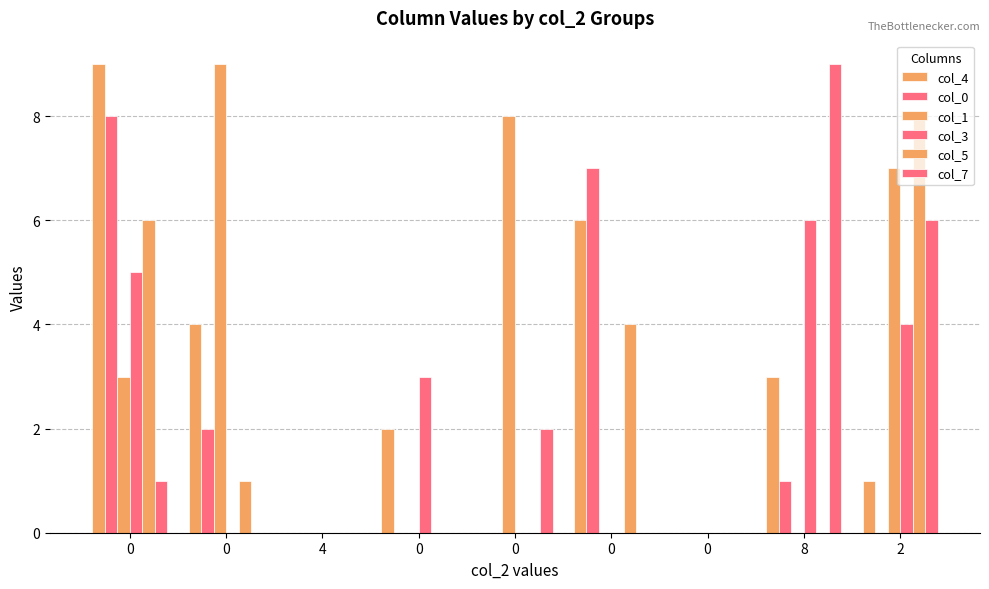

What is the average value of the col_1 series?

3